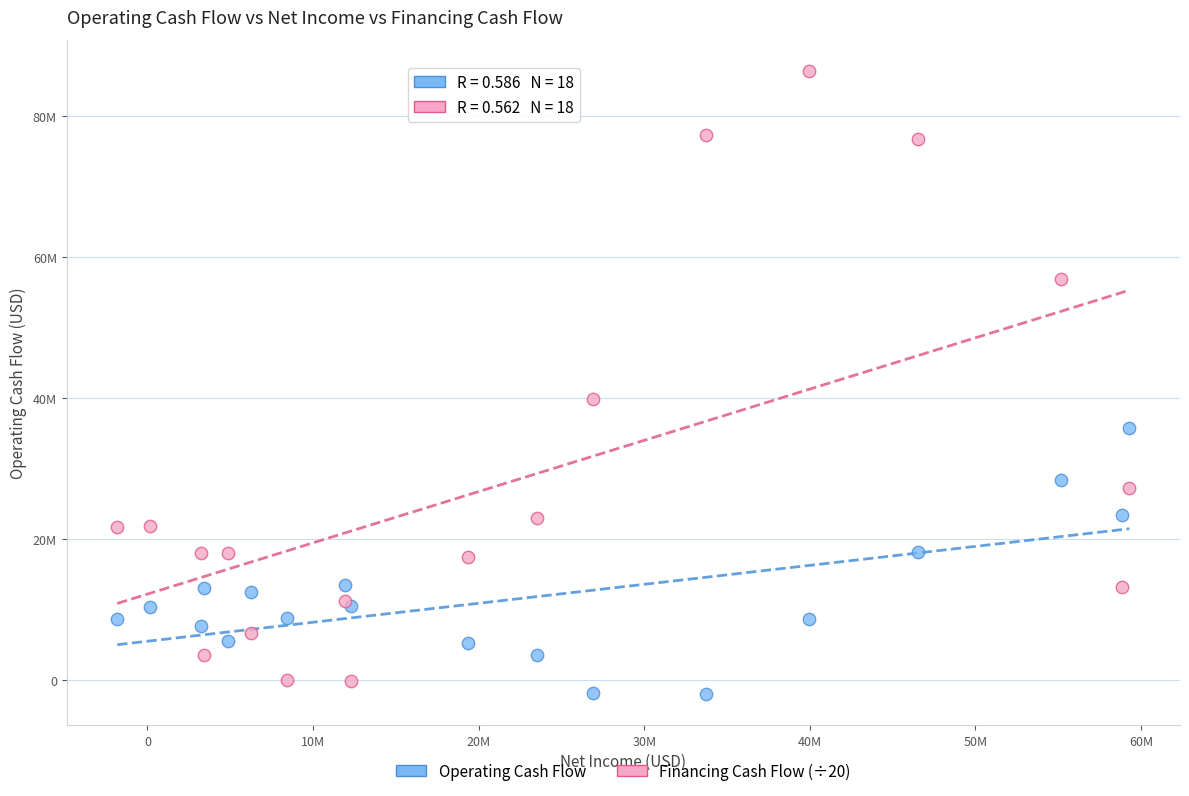

Which series has the widest spread of Y values?

Financing Cash Flow (÷20)